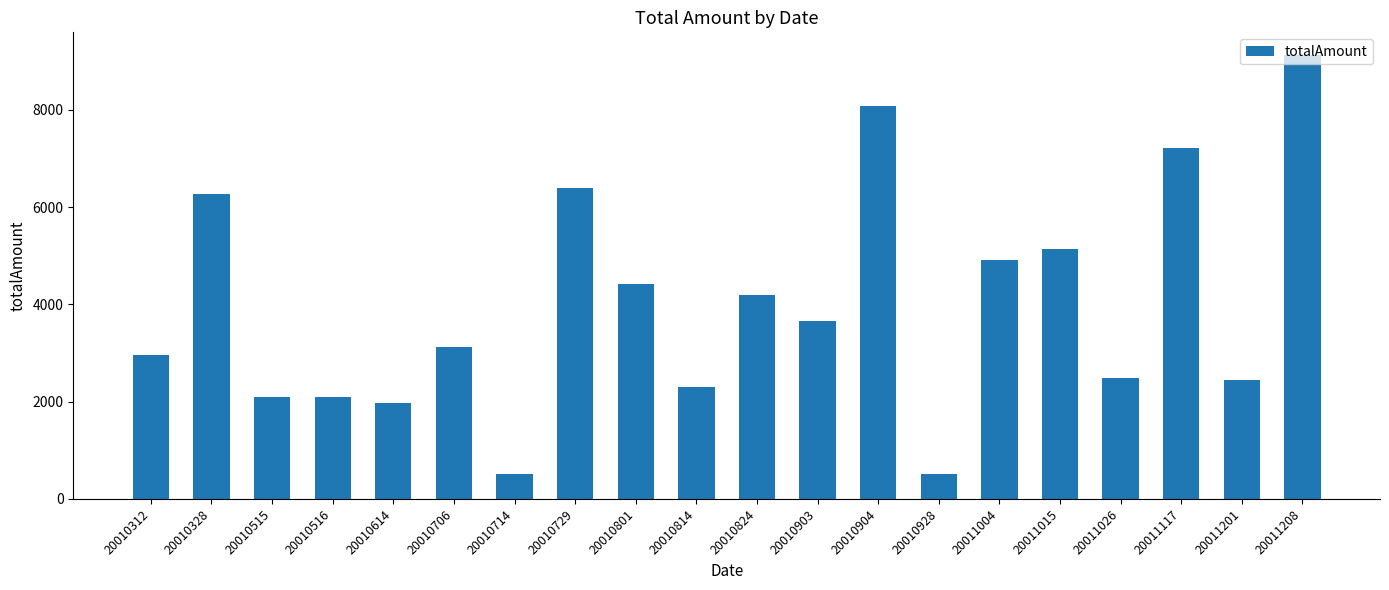

The value at 20010328 is 9126. True or false?

False